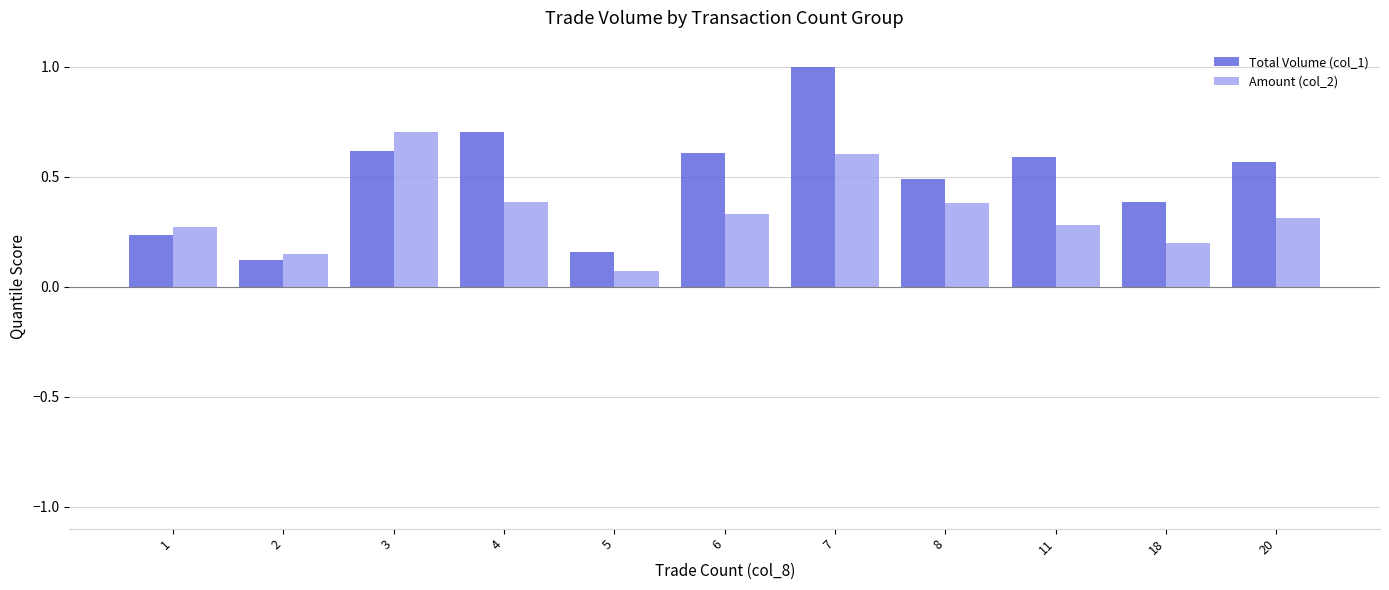

At which label is Amount (col_2) closest to 0?

5